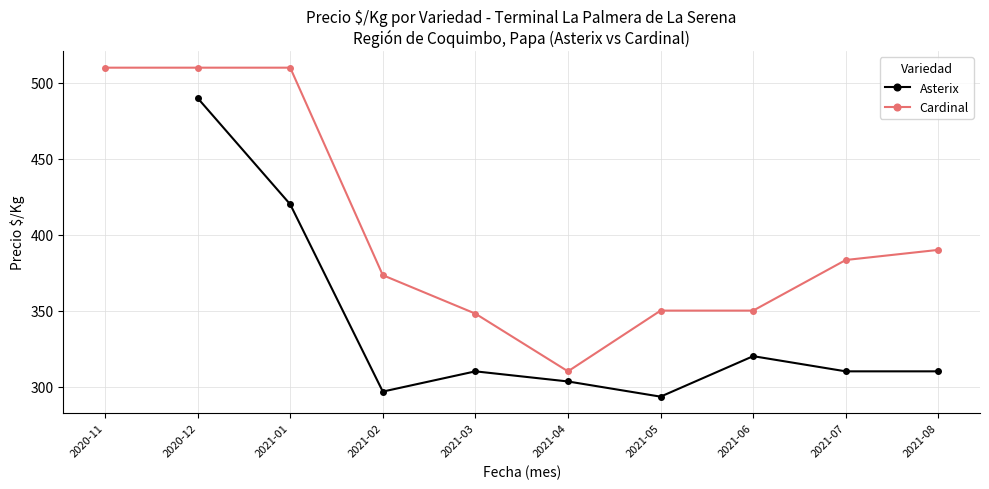

What is the sum of the Cardinal values at 2021-03 and 2020-12?

858.0